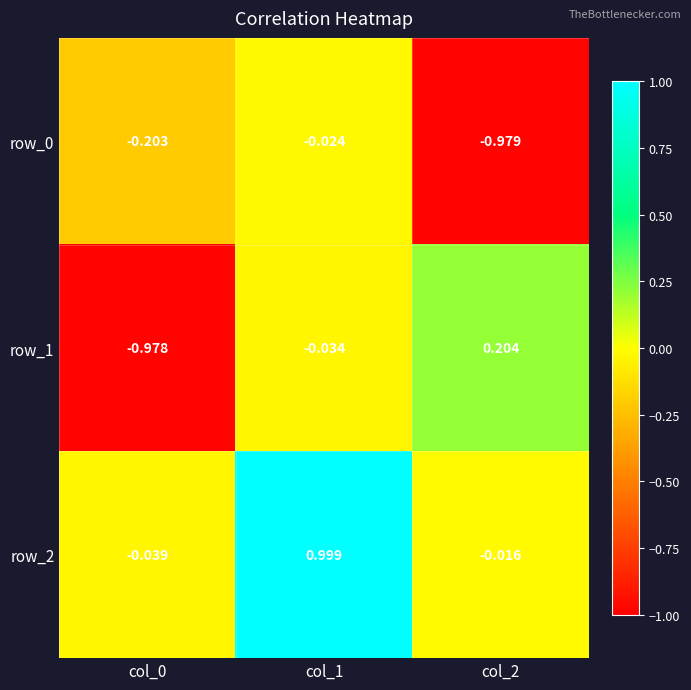

True or false: row_2 has a value of 0.5 at col_1.

False